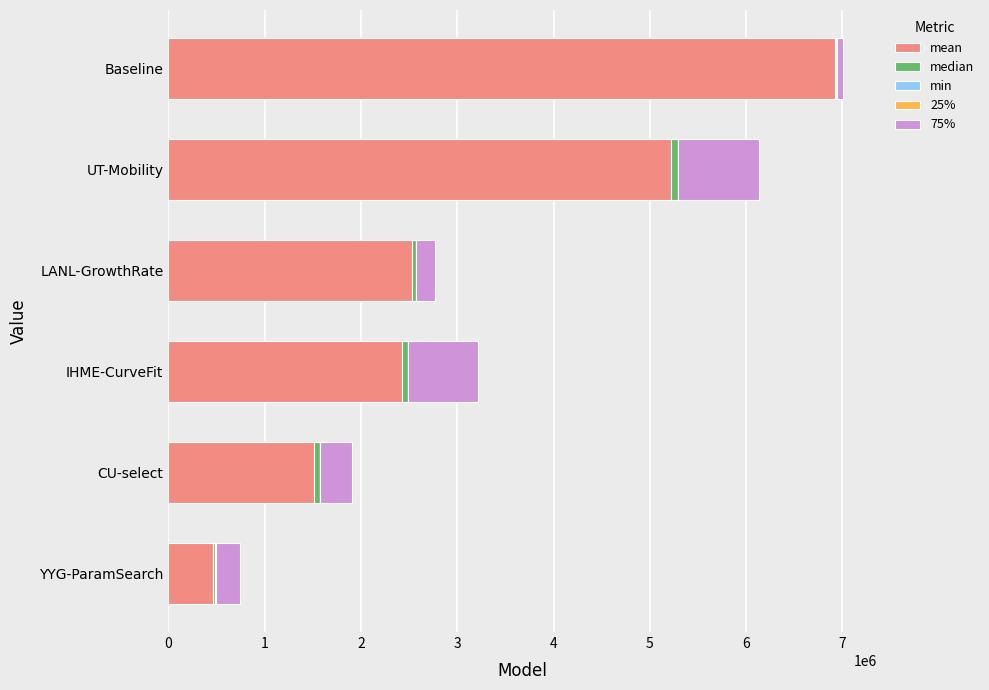

At which category is the sum across all series the highest?

Baseline